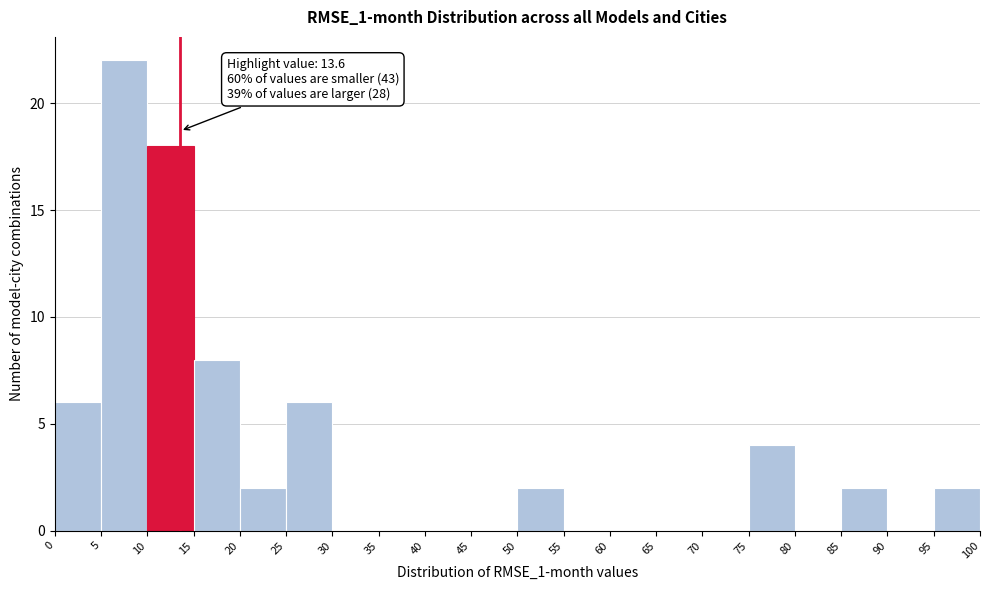

Over which range of the x-axis is the bar tallest?

5 to 10